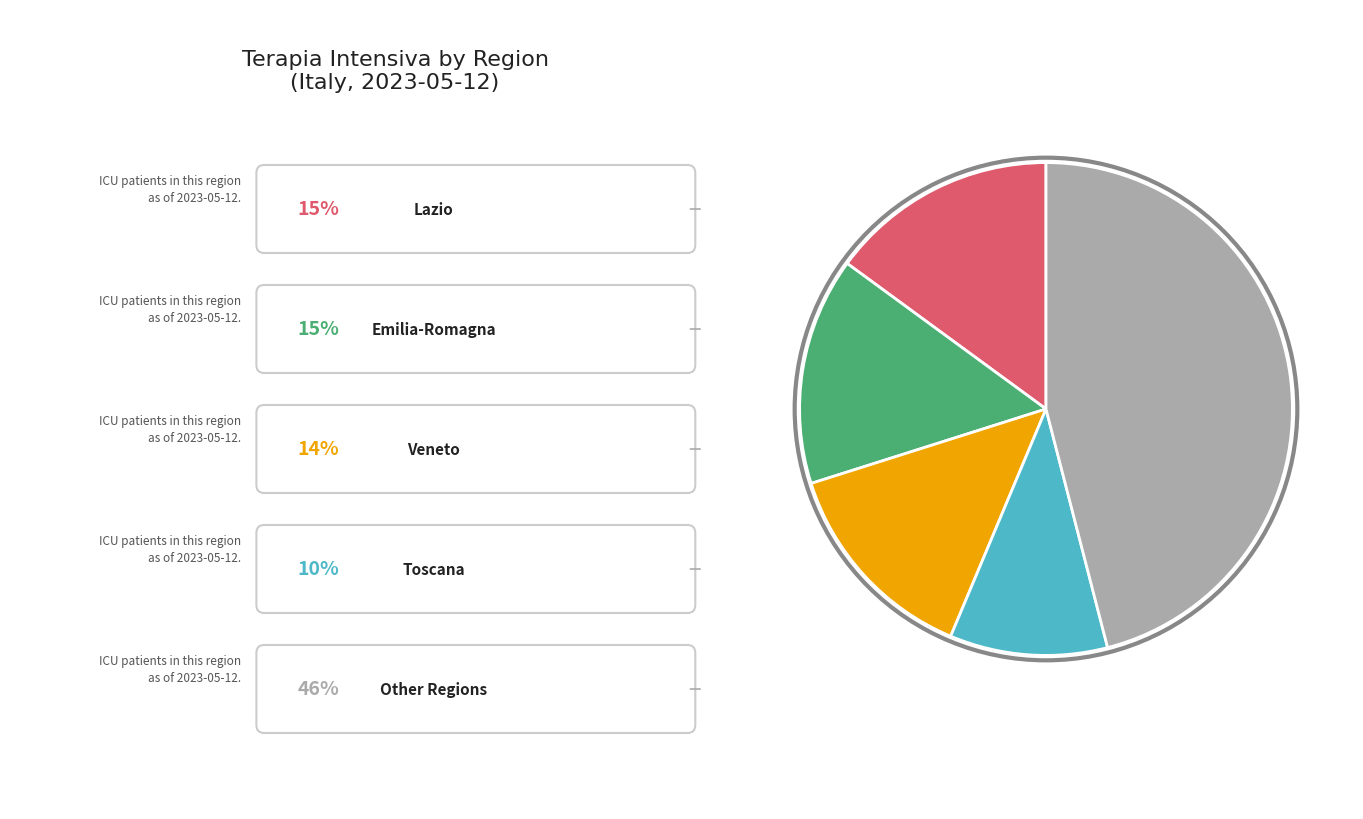

Is there any slice that represents more than half of the pie?

No